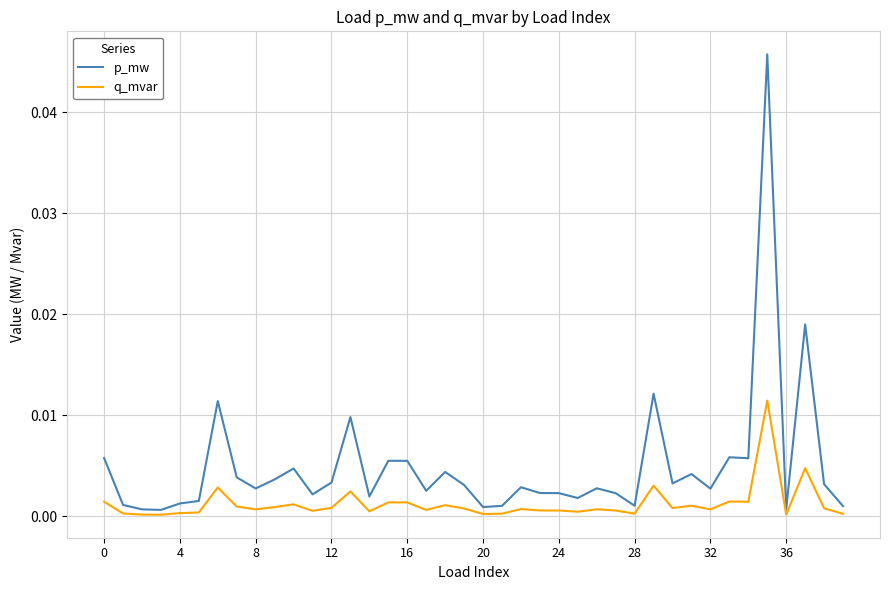

In q_mvar, how many points are lower than both neighbors (excluding endpoints)?

12